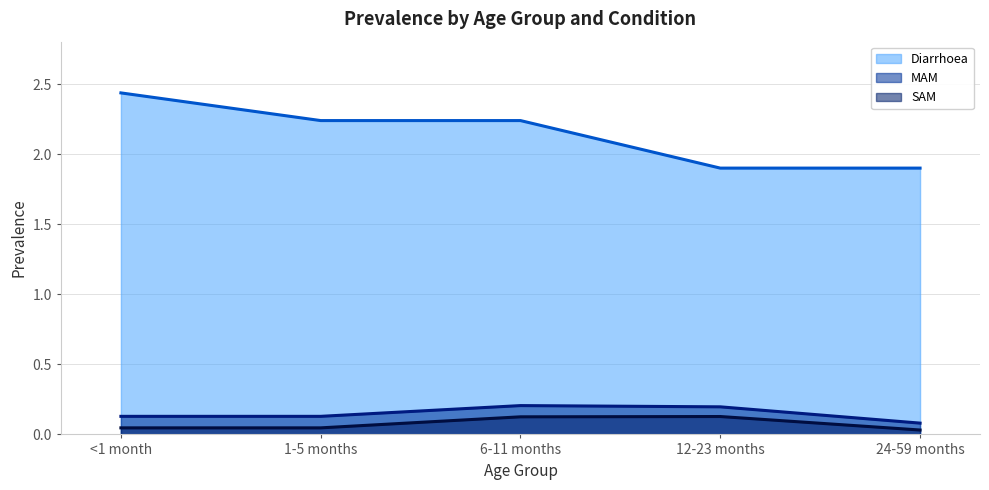

Does the chart have visible grid lines?

Yes